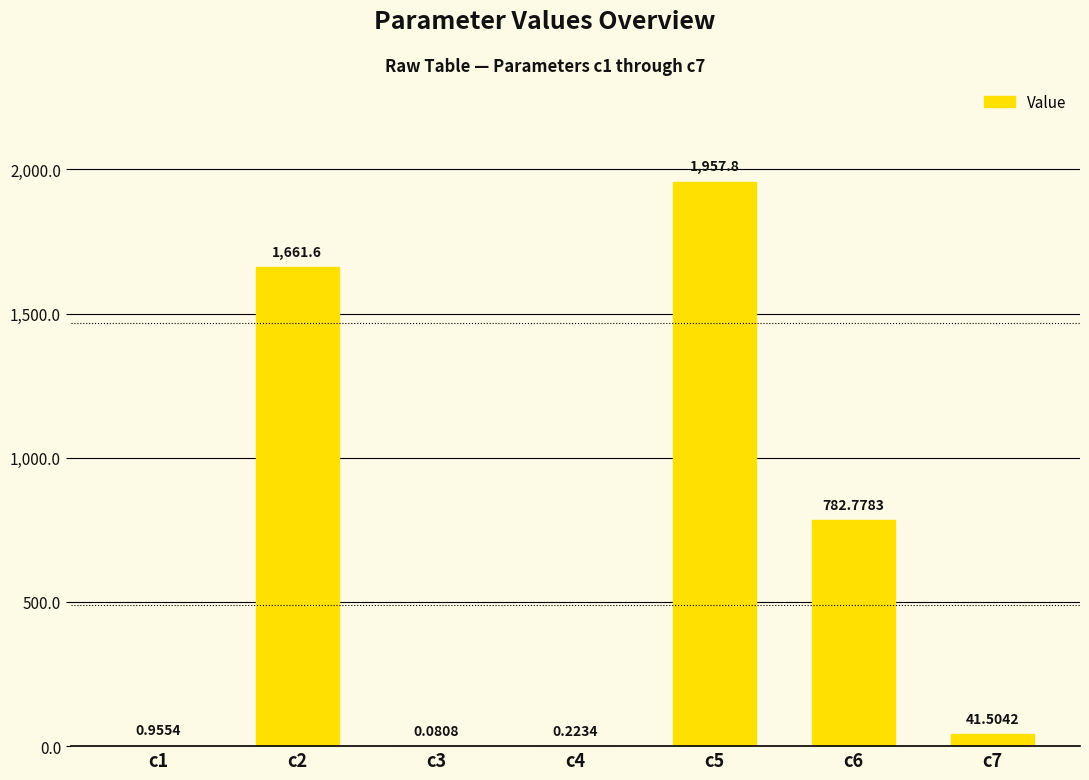

What is the change in value from c1 to c2?

+1660.6